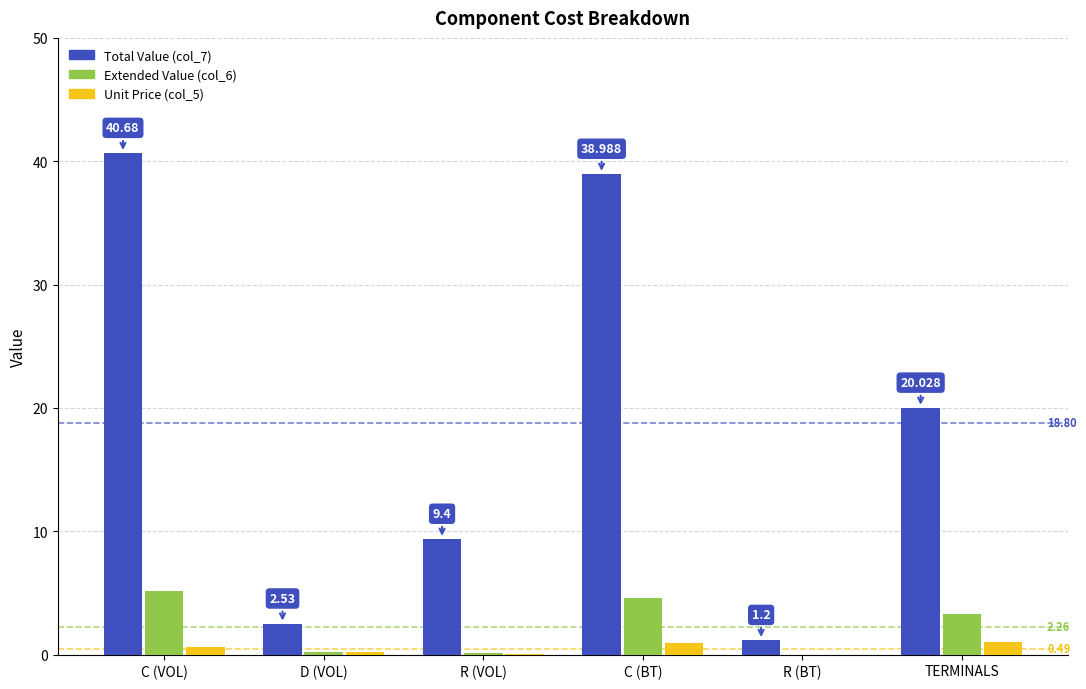

Which category has the highest value across all series?

C (VOL)